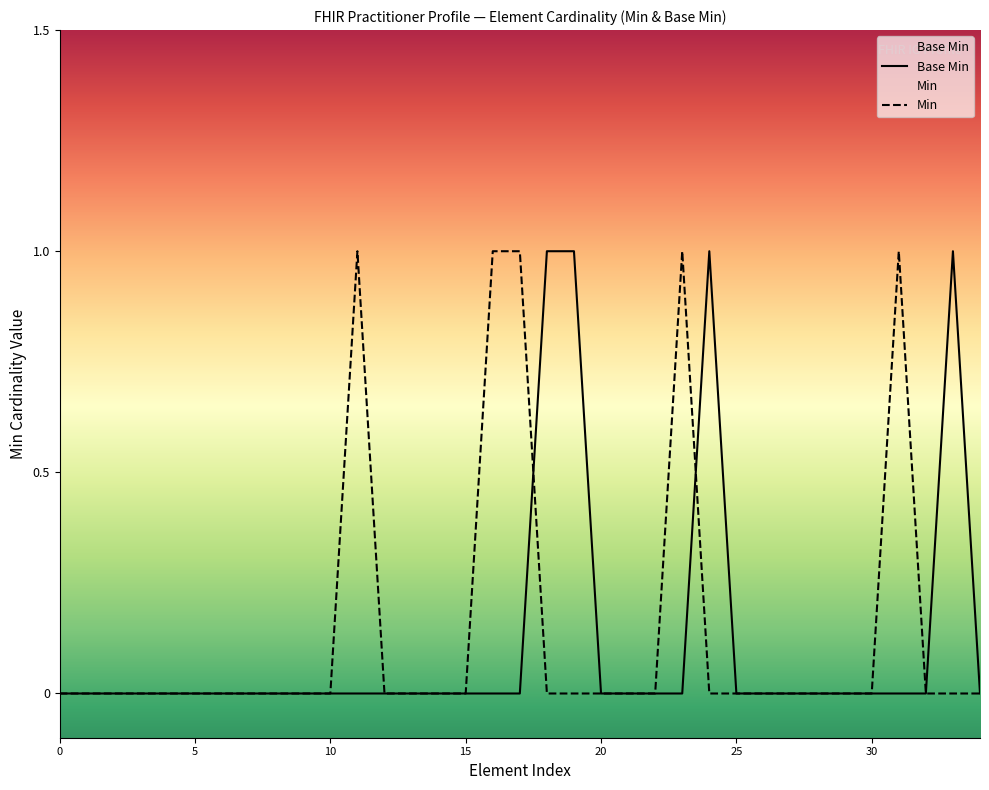

Does the chart have visible grid lines?

No